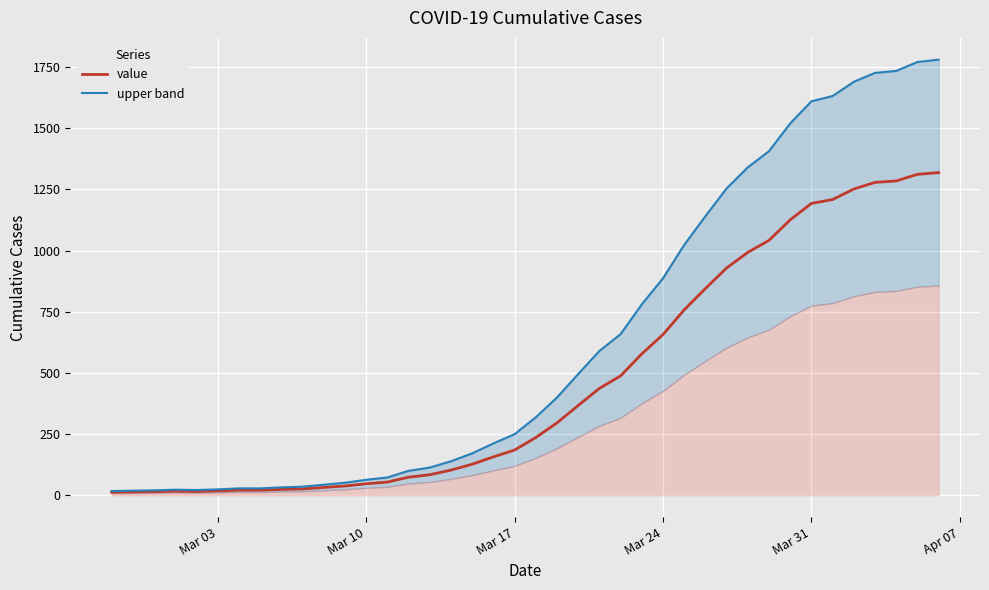

How many categories are shown in the chart?

40